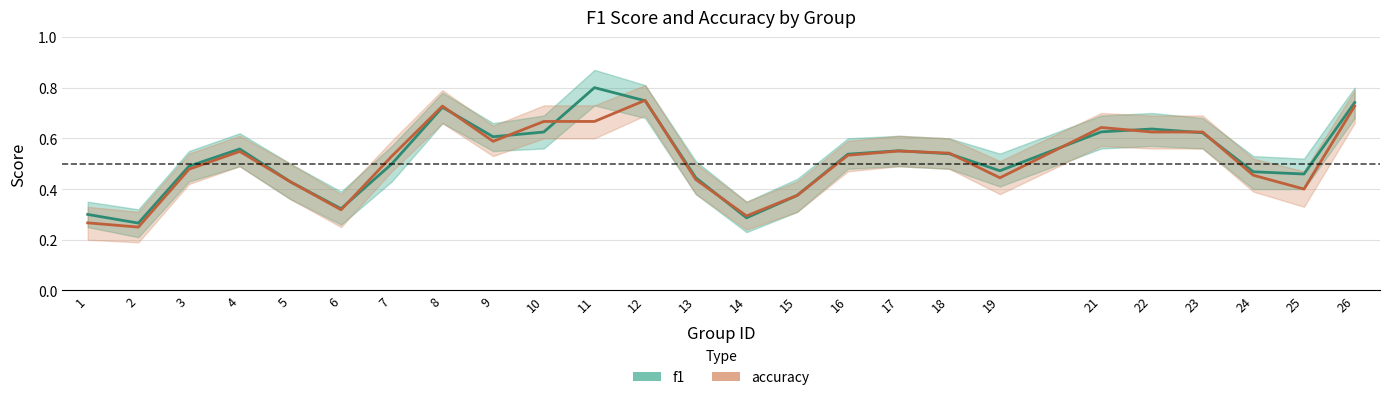

How many categories are shown in the chart?

25